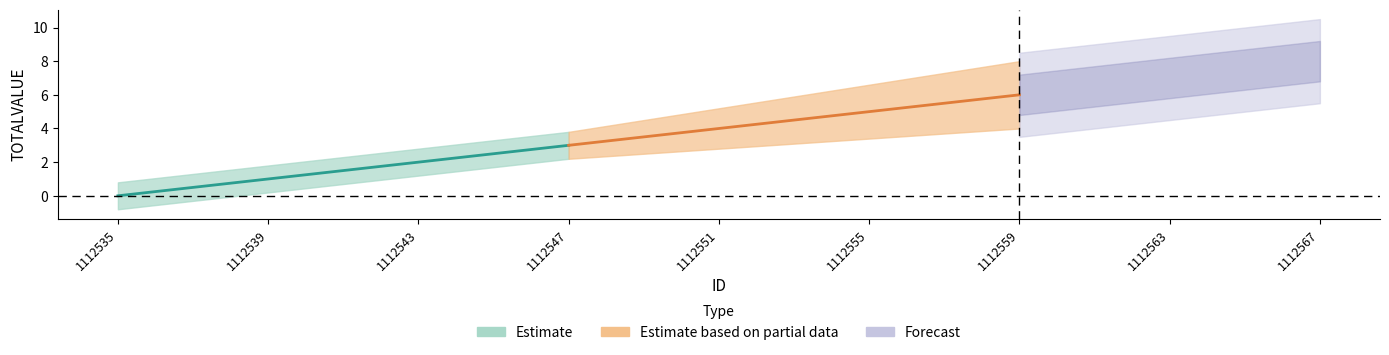

Count the number of values greater than 4.

4